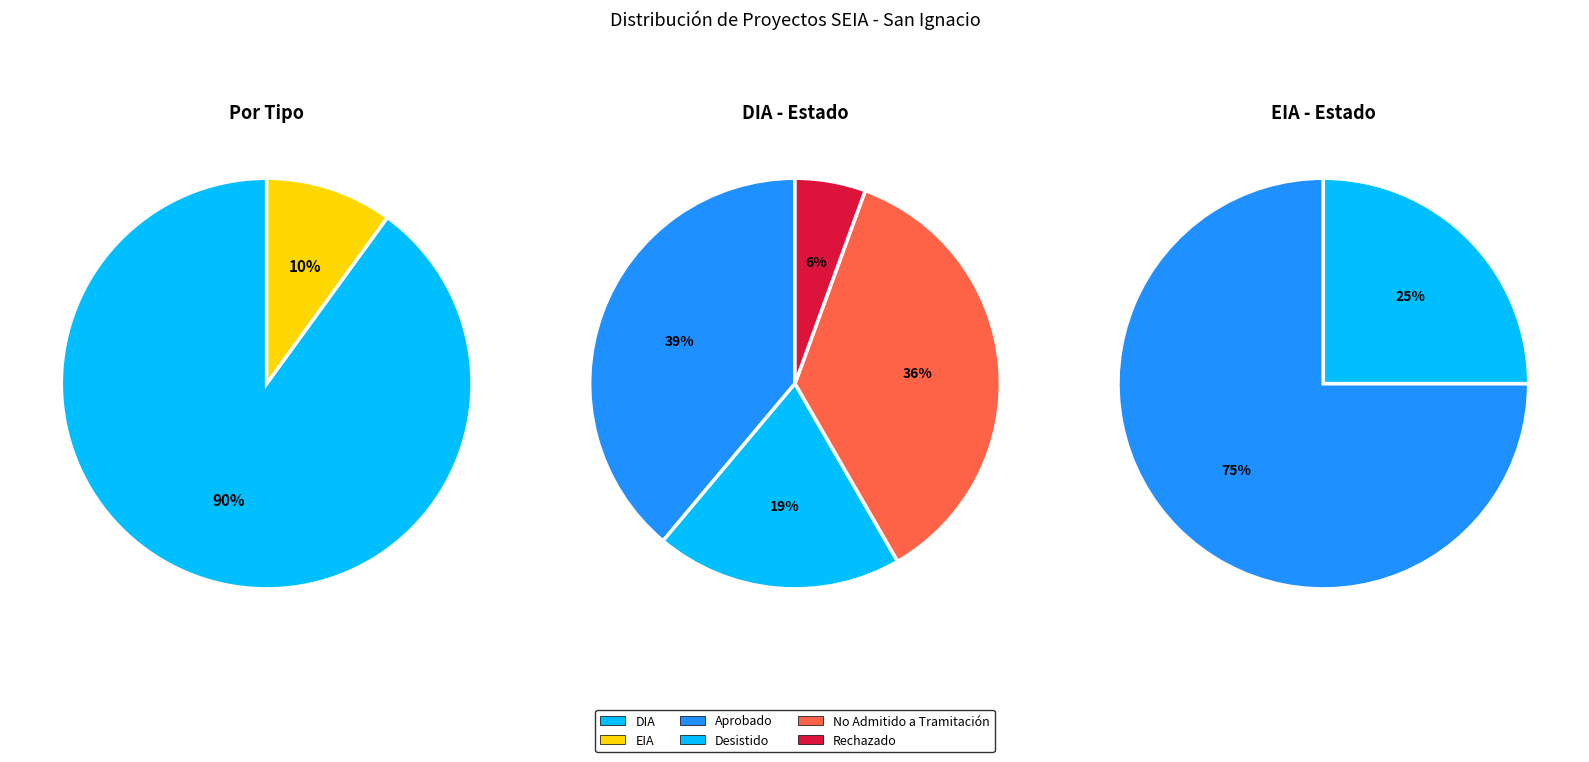

How many segments does this pie chart have?

2